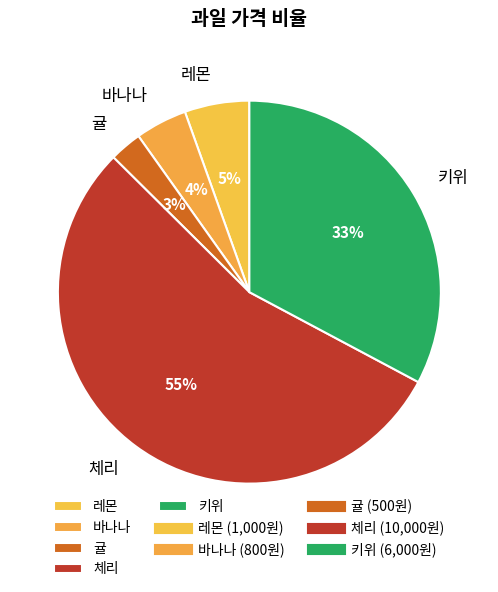

Between 바나나 and 키위, which is larger?

키위